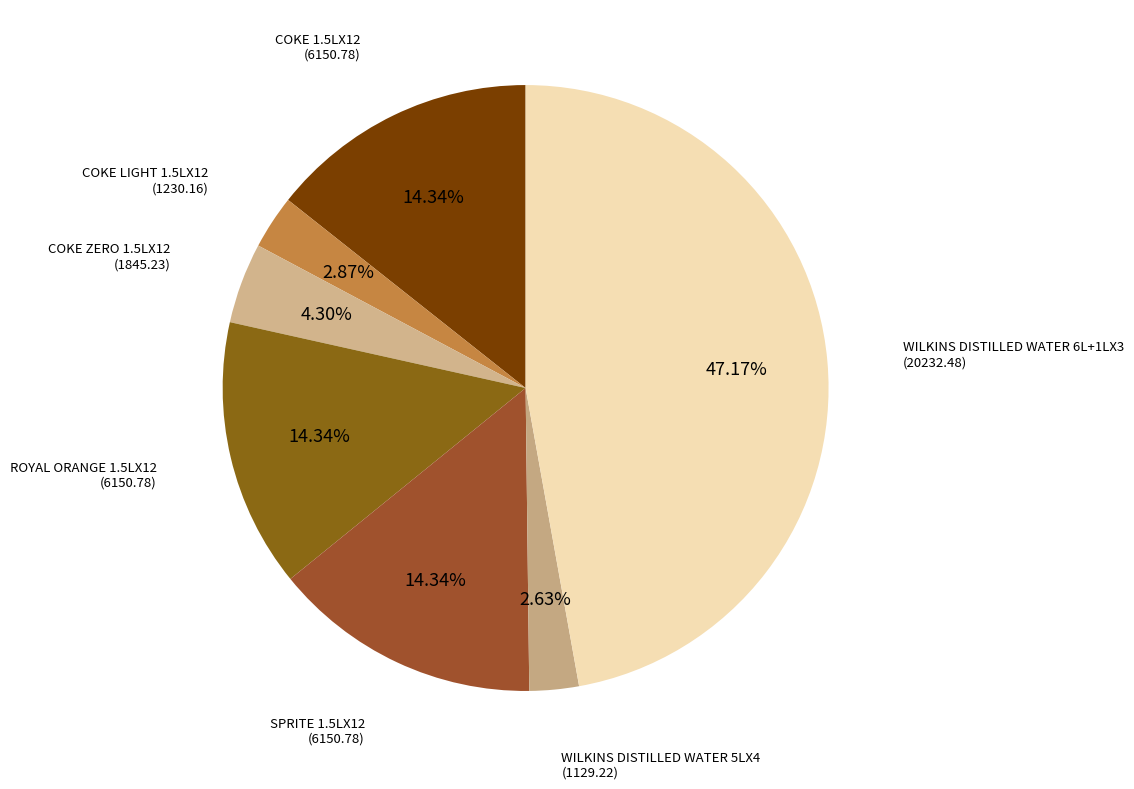

Rank the categories by value from highest to lowest.

WILKINS DISTILLED WATER 6L+1LX3, COKE 1.5LX12, ROYAL ORANGE 1.5LX12, SPRITE 1.5LX12, COKE ZERO 1.5LX12, COKE LIGHT 1.5LX12, WILKINS DISTILLED WATER 5LX4